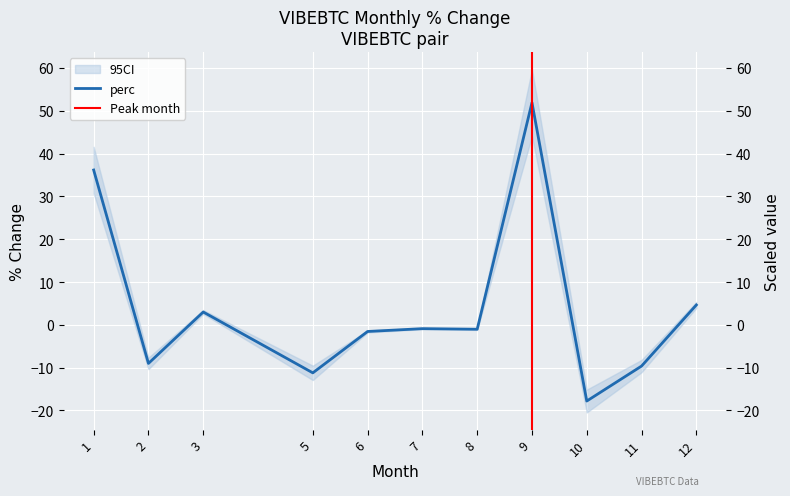

At which label is the value closest to 17?

12